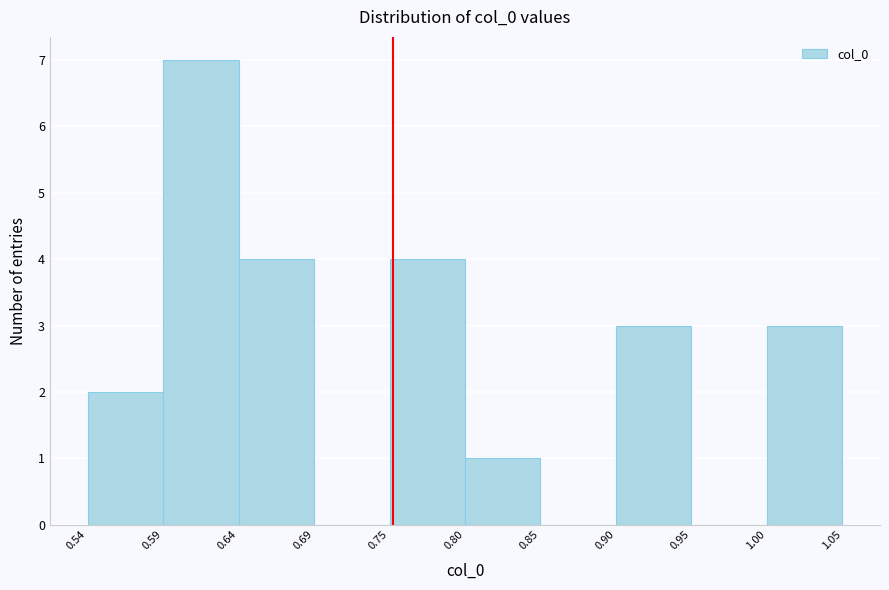

Reading left to right, list every bar in this chart as the range it spans on the x-axis followed by its height. The values are not printed on the chart, so give them approximately, as read against the axis.

0.54 to 0.59: 2
0.59 to 0.64: 7
0.64 to 0.69: 4
0.69 to 0.75: 0
0.75 to 0.80: 4
0.80 to 0.85: 1
0.85 to 0.90: 0
0.90 to 0.95: 3
0.95 to 1.00: 0
1.00 to 1.05: 3